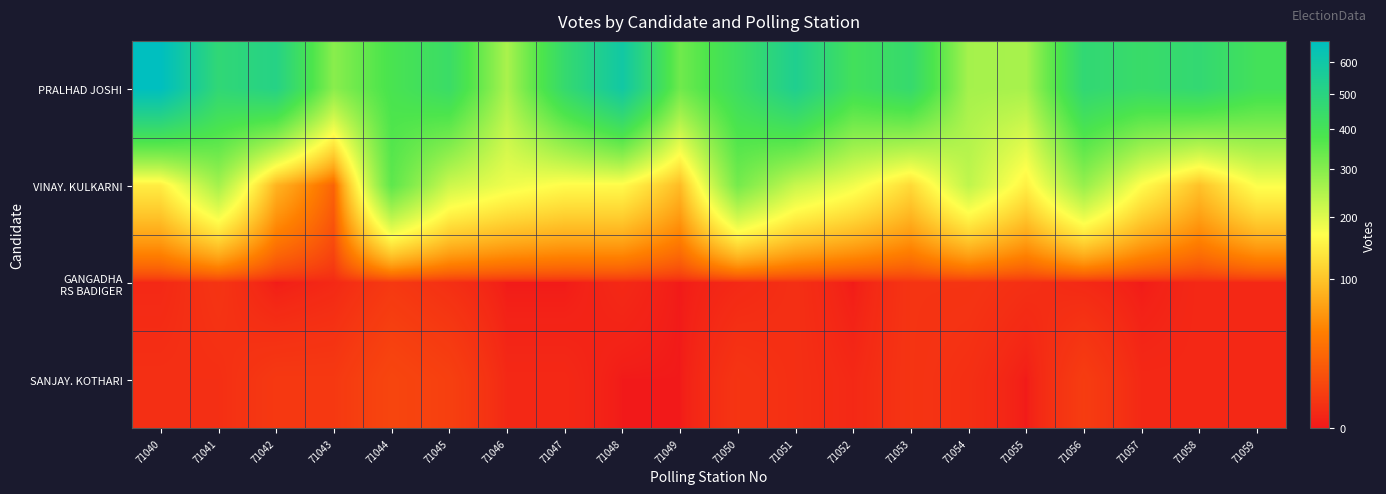

How many series are shown in this chart?

4